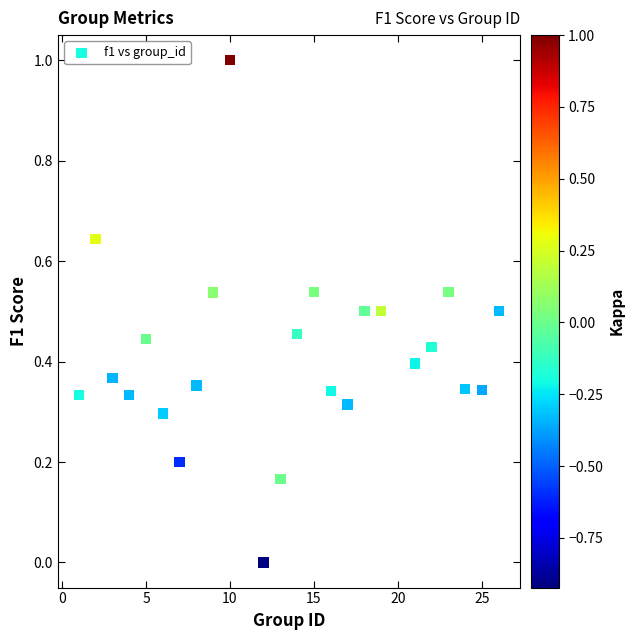

What is the range of Y values (max minus min)?

1.0